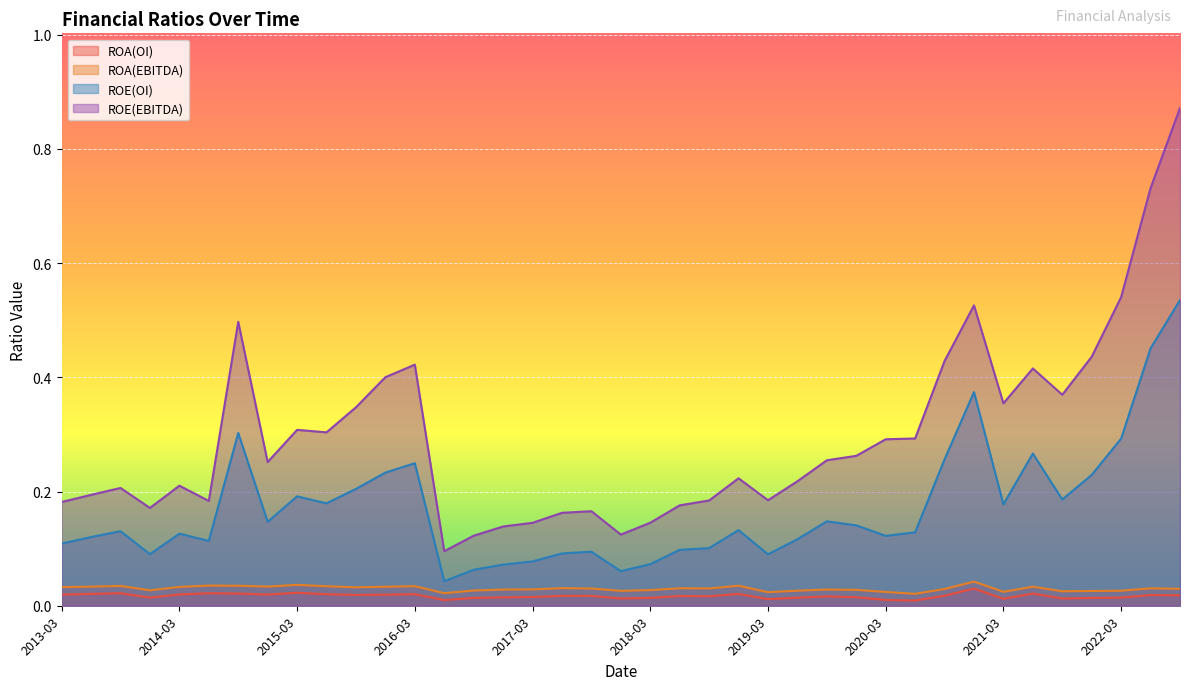

Which series changed the most between 2013-09-01 and 2015-06-01?

ROE(EBITDA)